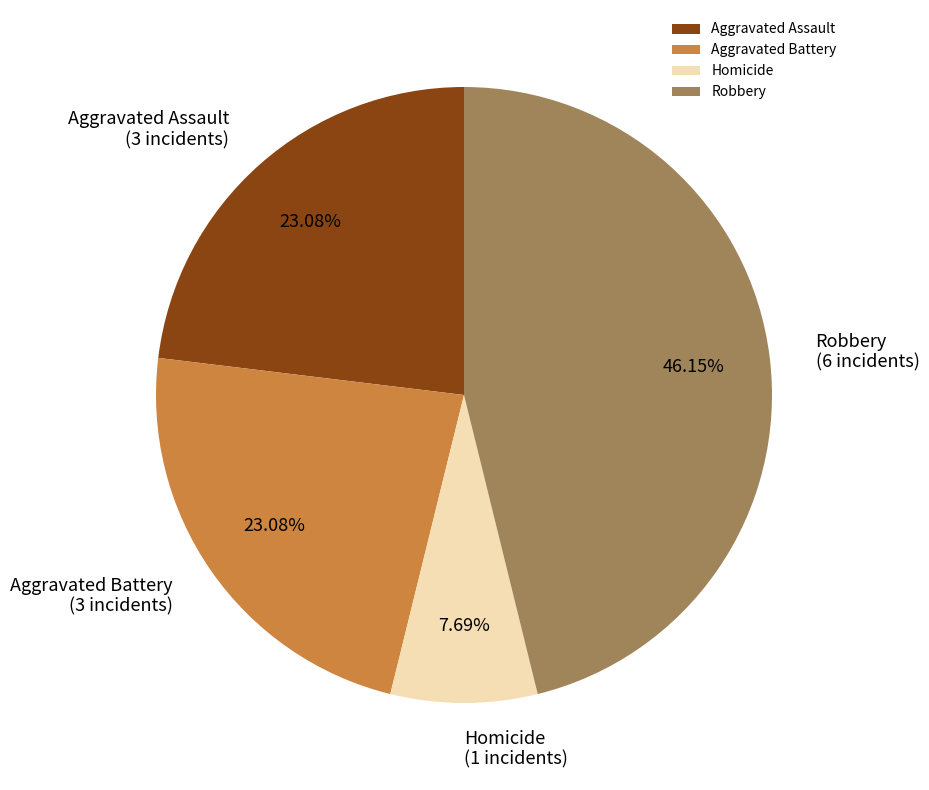

Does any single category account for the majority?

No